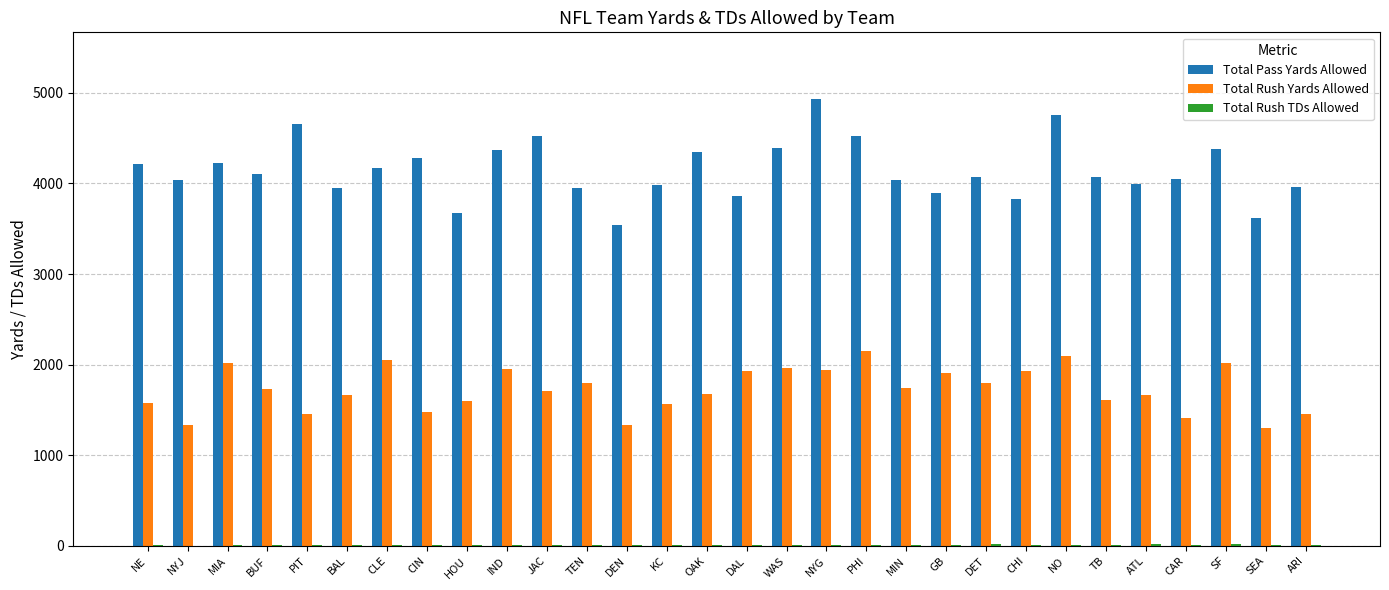

Which series has the largest range (max minus min)?

Total Pass Yards Allowed